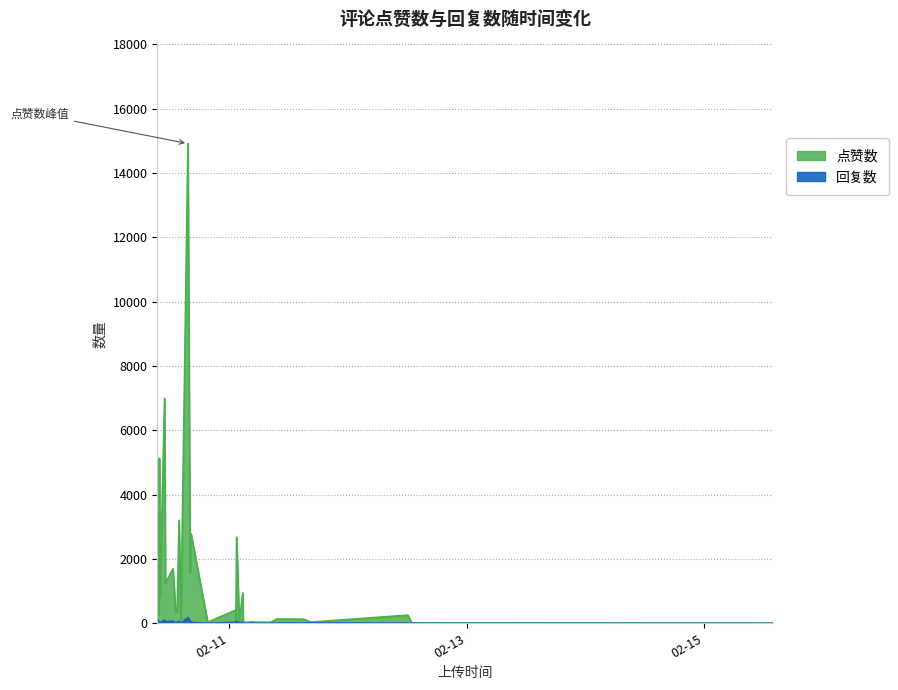

Which series has the largest total across all categories?

点赞数